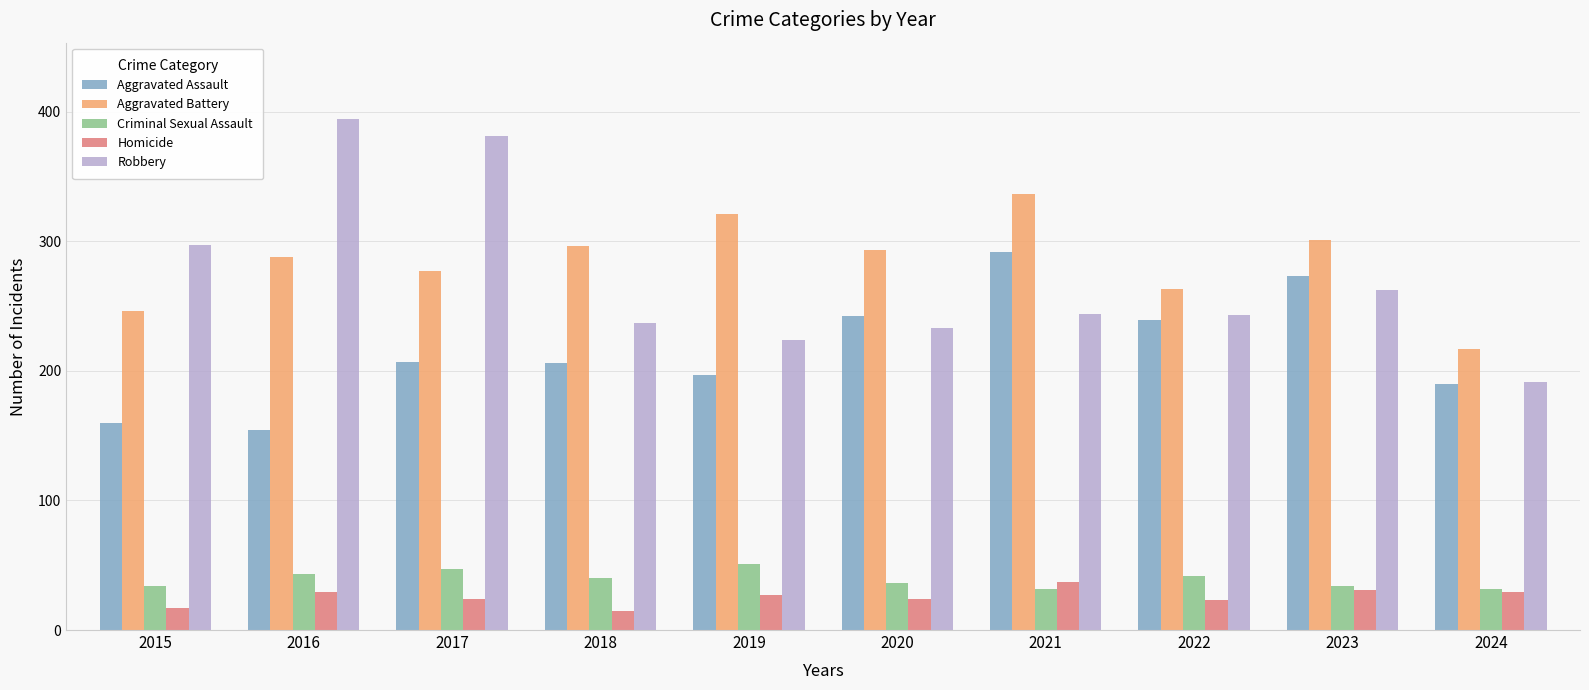

What is the spread (max minus min) of values at 2016?

365